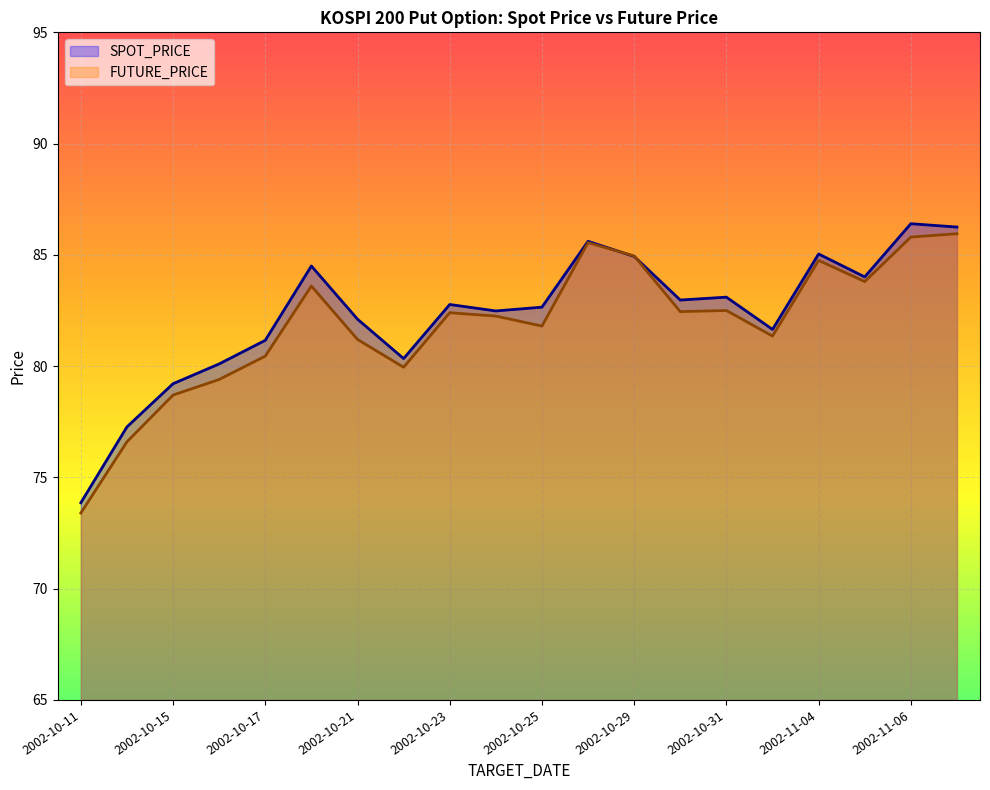

What is the label of the 4th point from the left?

2002-10-16